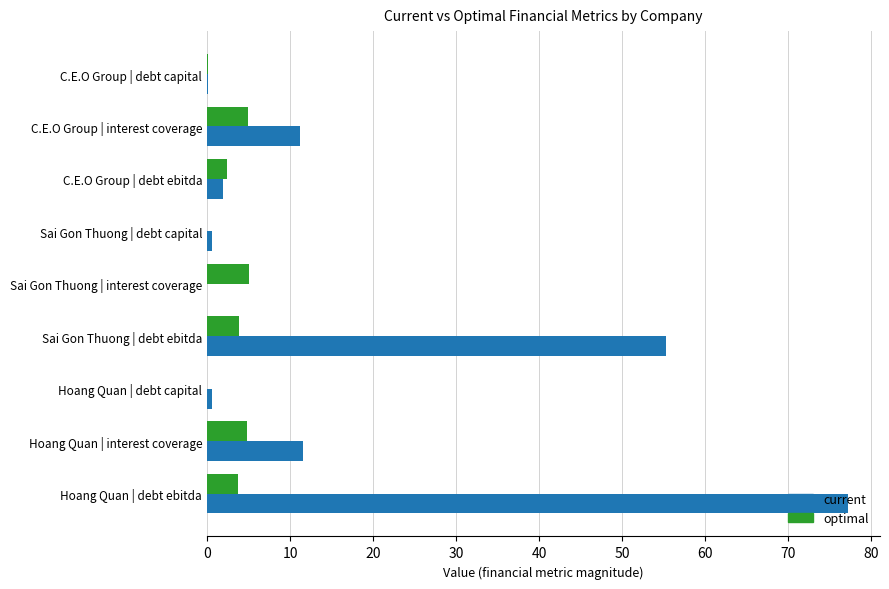

What are all the series names shown in the legend?

current, optimal